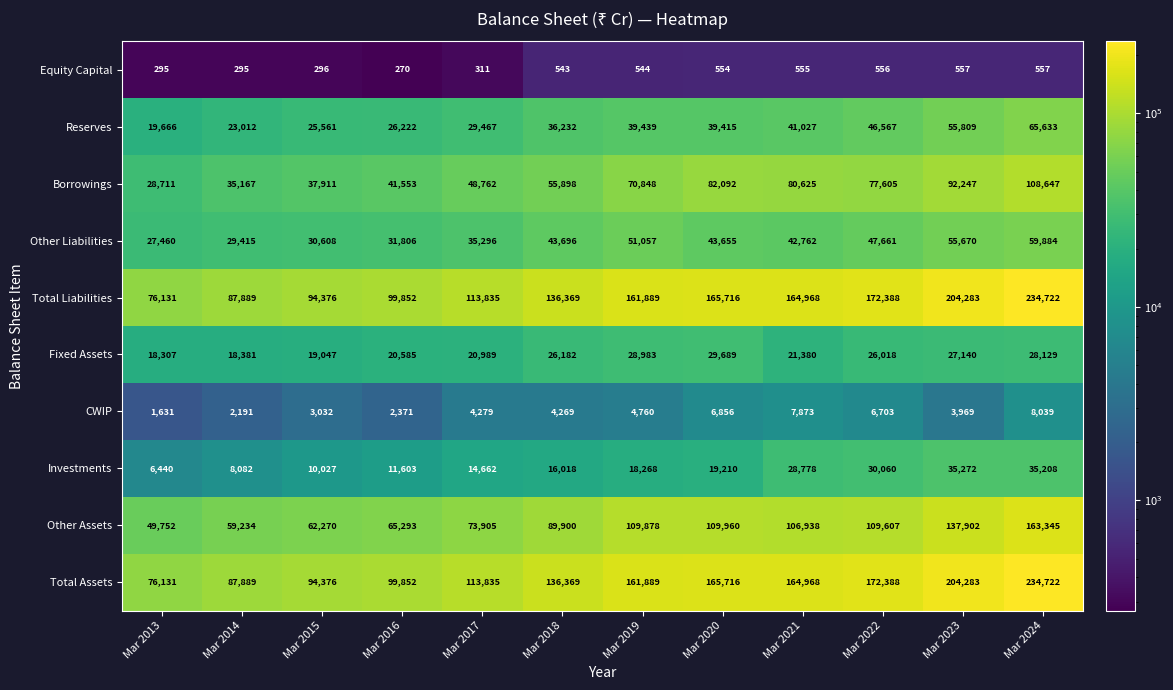

What is the difference between the highest and lowest values at Mar 2013?

75836